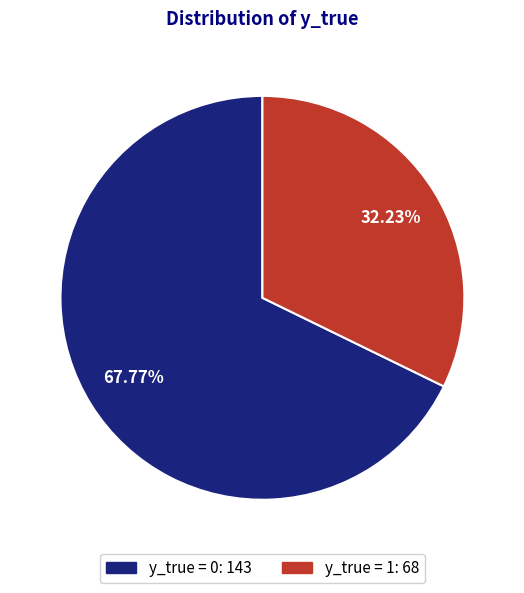

Count the number of slices in the pie.

2